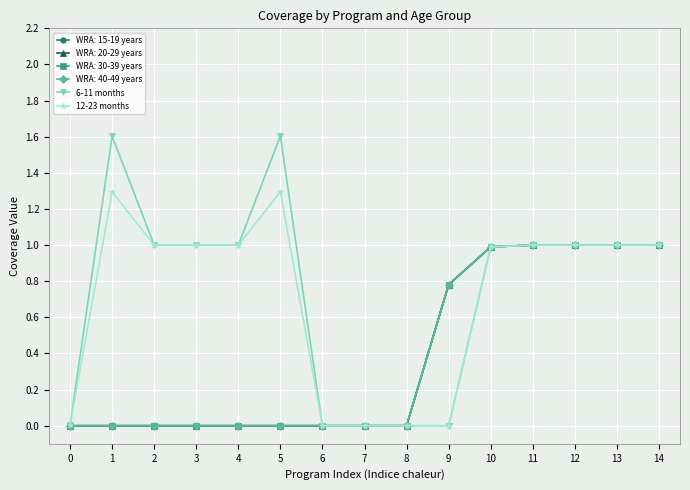

The 6-11 months series shows 1.0 at 13. True or false?

True